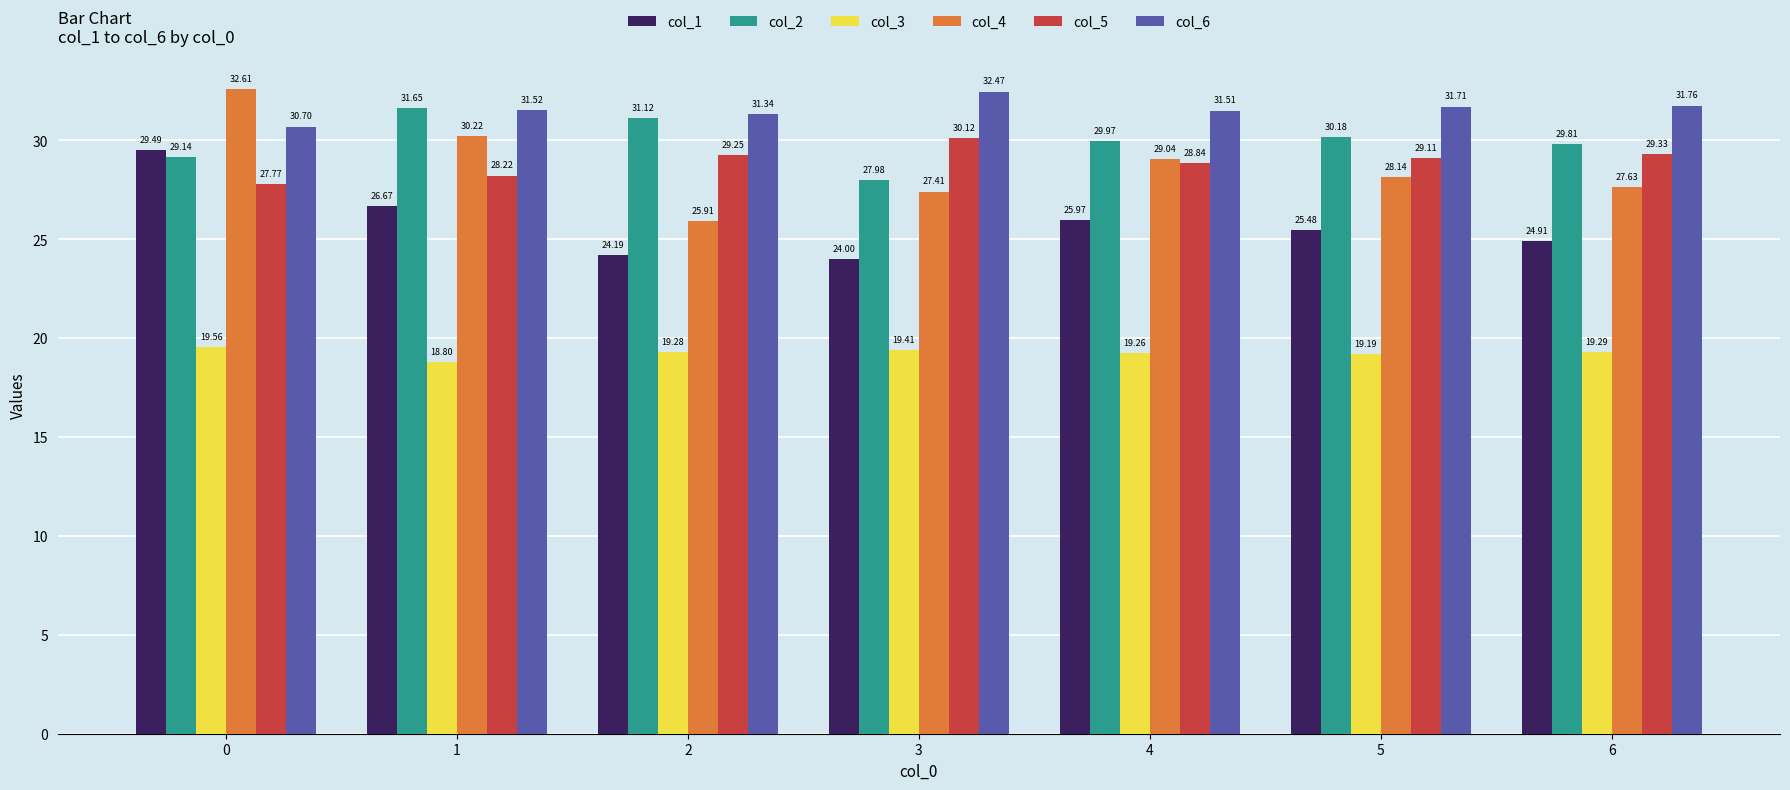

Which series changed the most between 2 and 5?

col_4